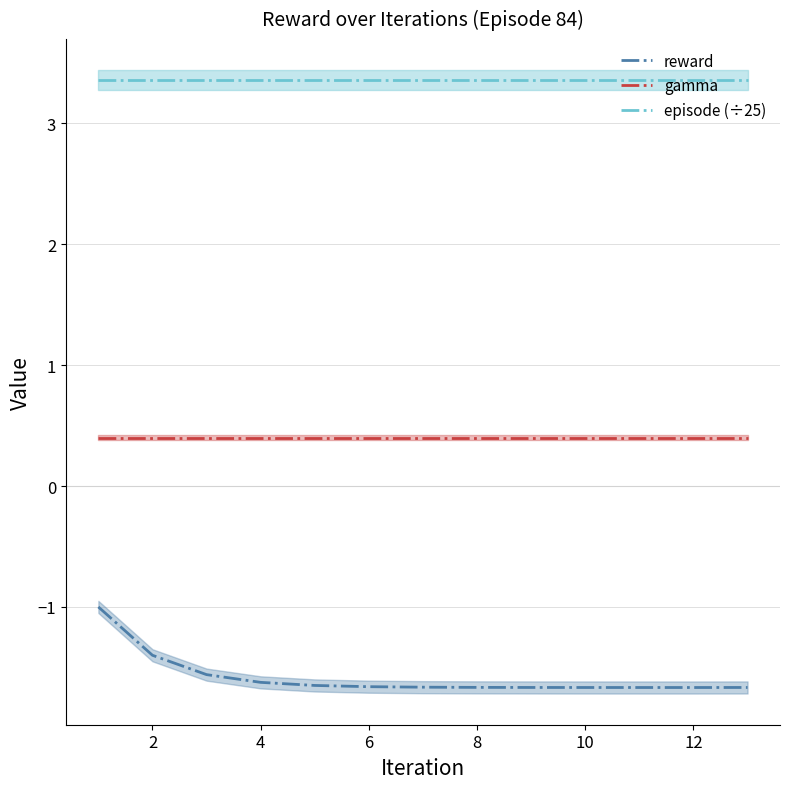

True or false: episode (÷25) and gamma intersect in this chart.

False